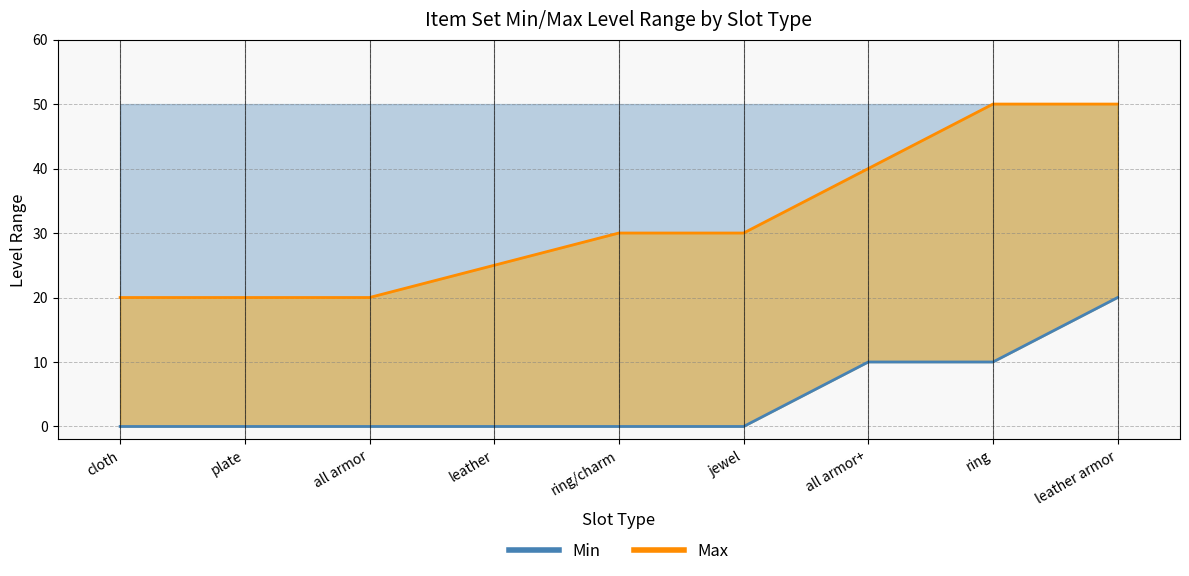

Is it true that Min equals 4 at ring?

False